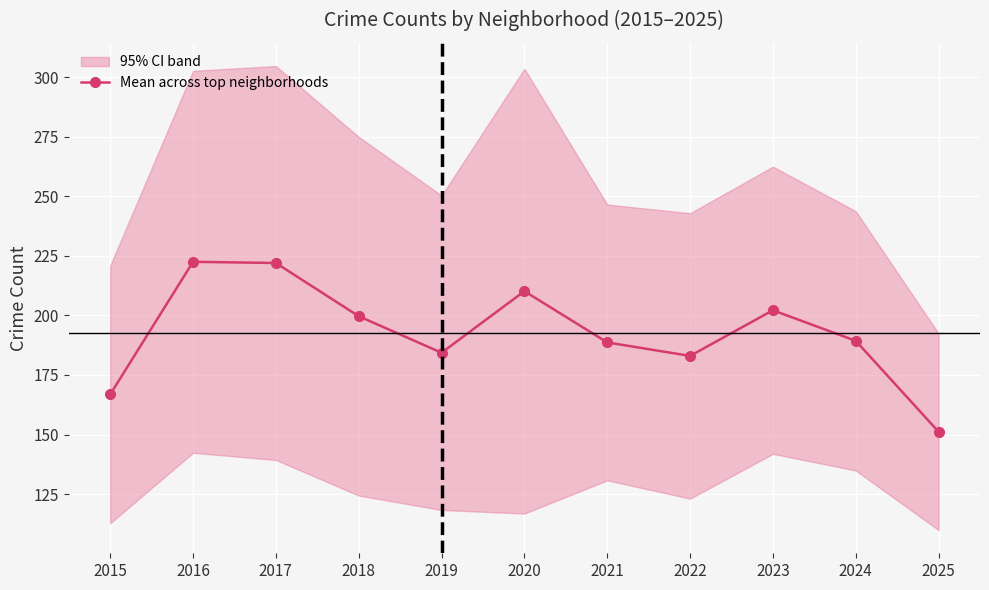

How many values are below 189?

5